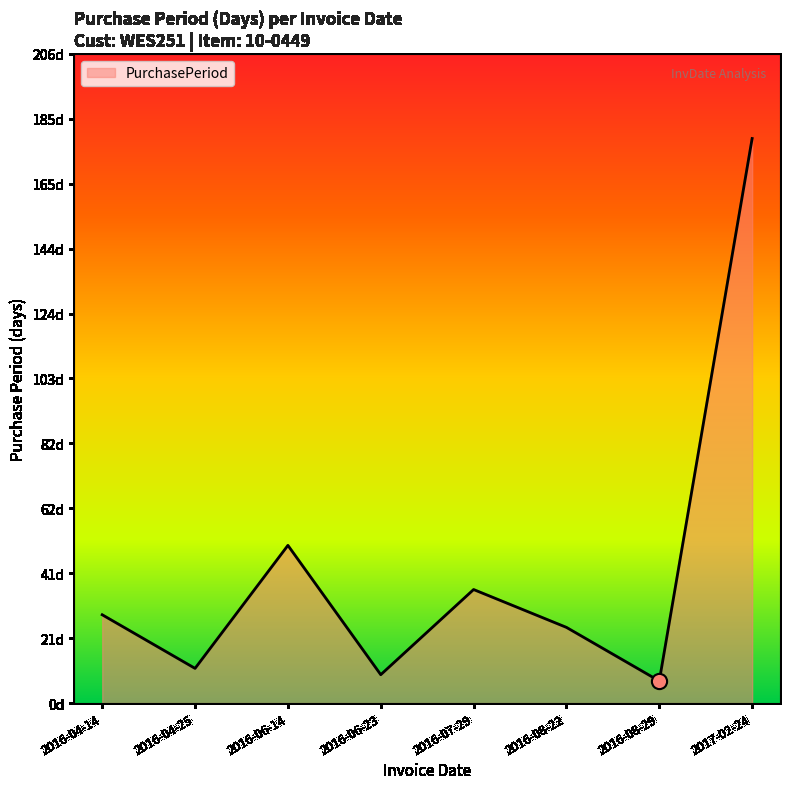

Does the chart have visible grid lines?

No